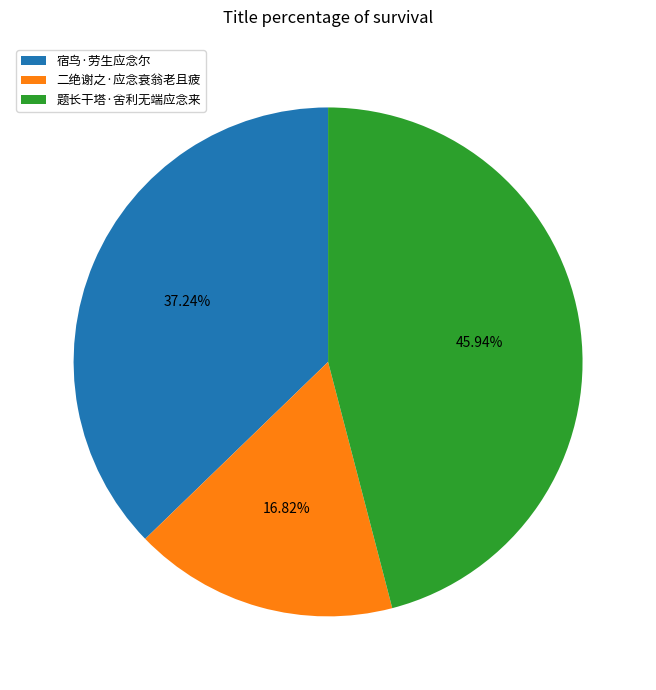

What percentage is the 宿鸟·劳生应念尔 slice, to the nearest percent?

37%